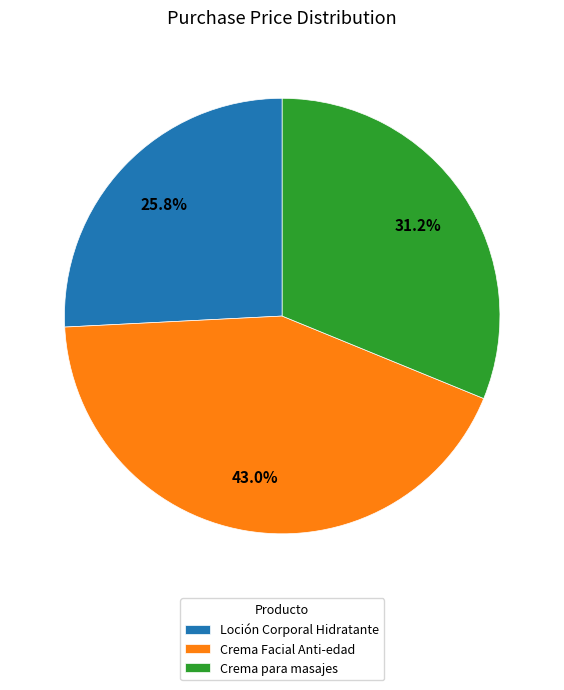

Does Crema para masajes represent more than half of the total?

No